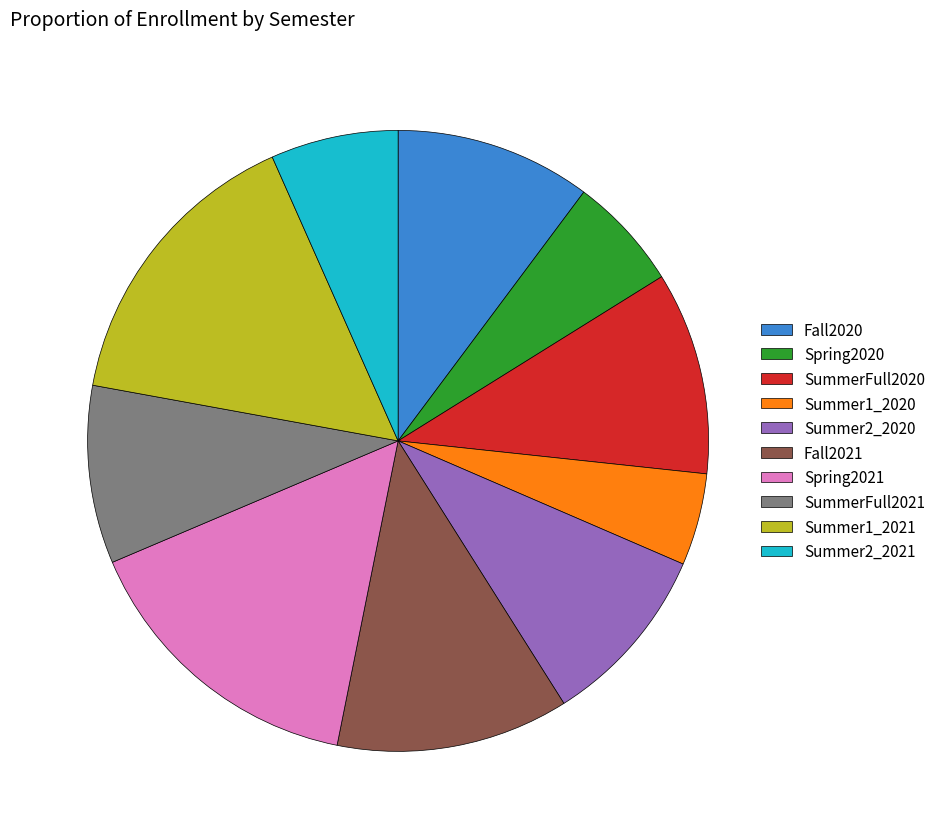

The Summer2_2020 slice represents 4% of the pie. True or false?

False